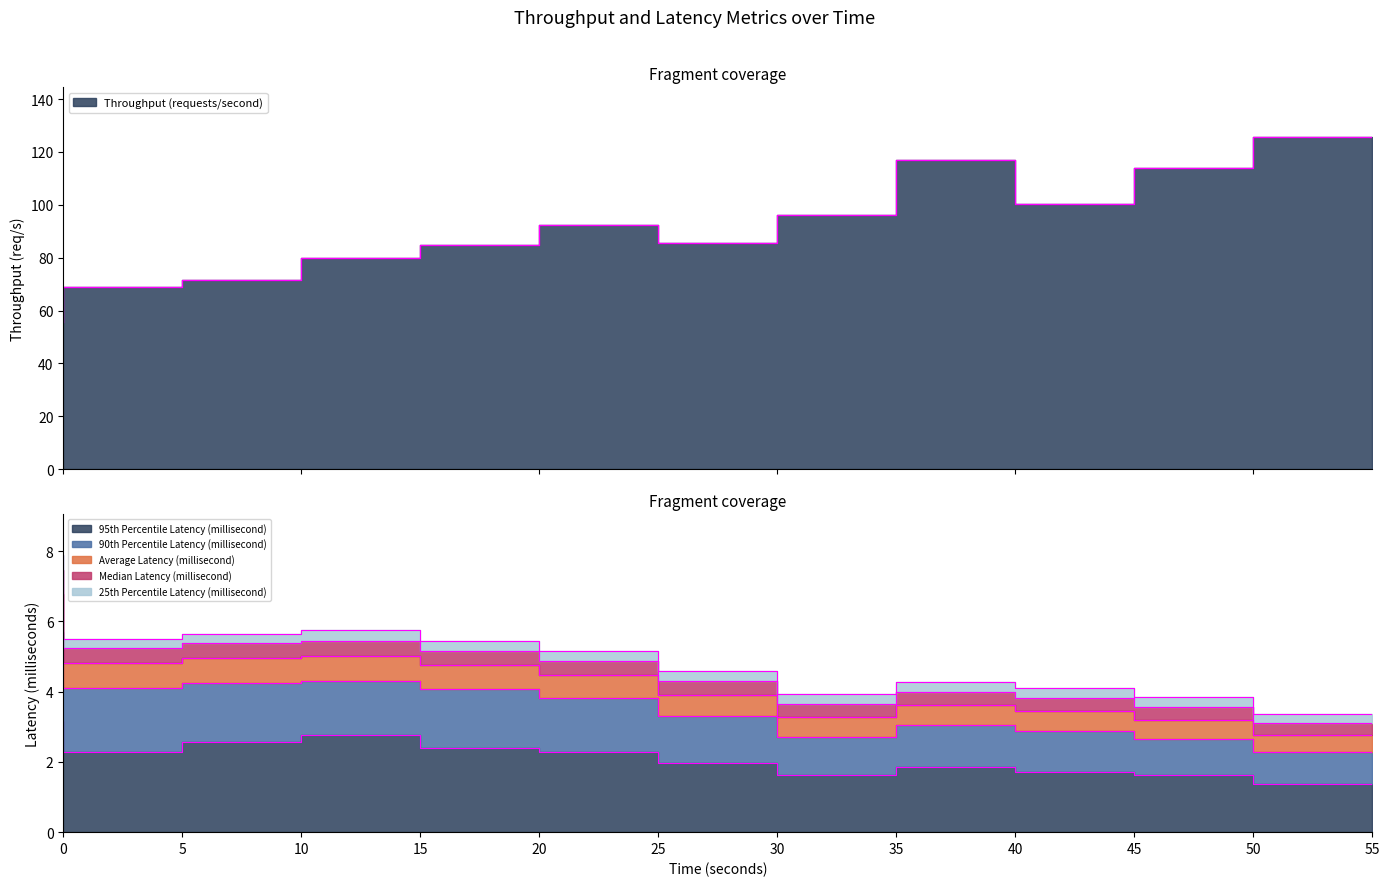

At how many categories does at least one series exceed 22?

12